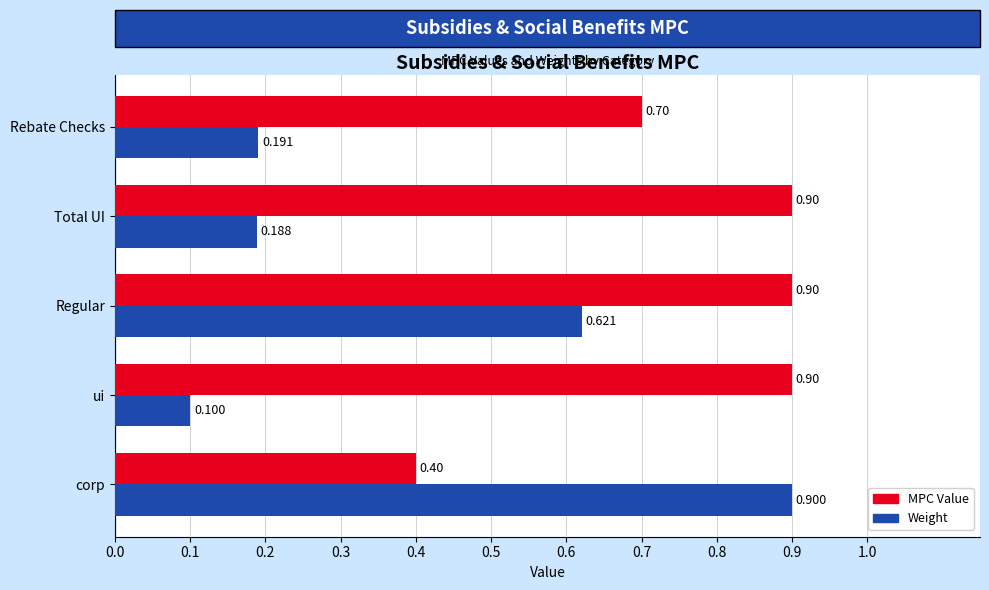

Rank the series at Regular from lowest to highest value.

Weight, MPC Value